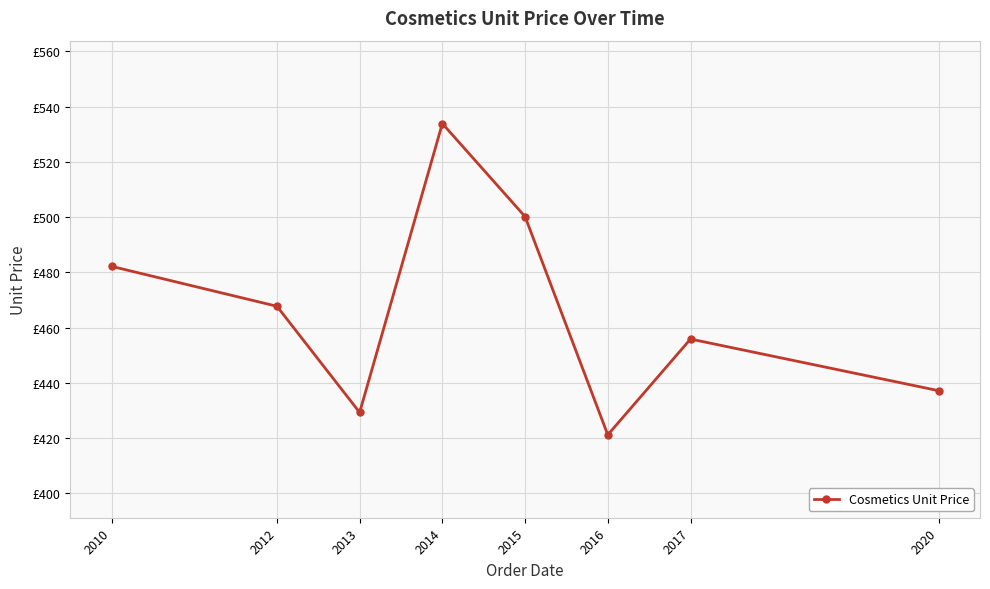

Does the chart have visible grid lines?

Yes